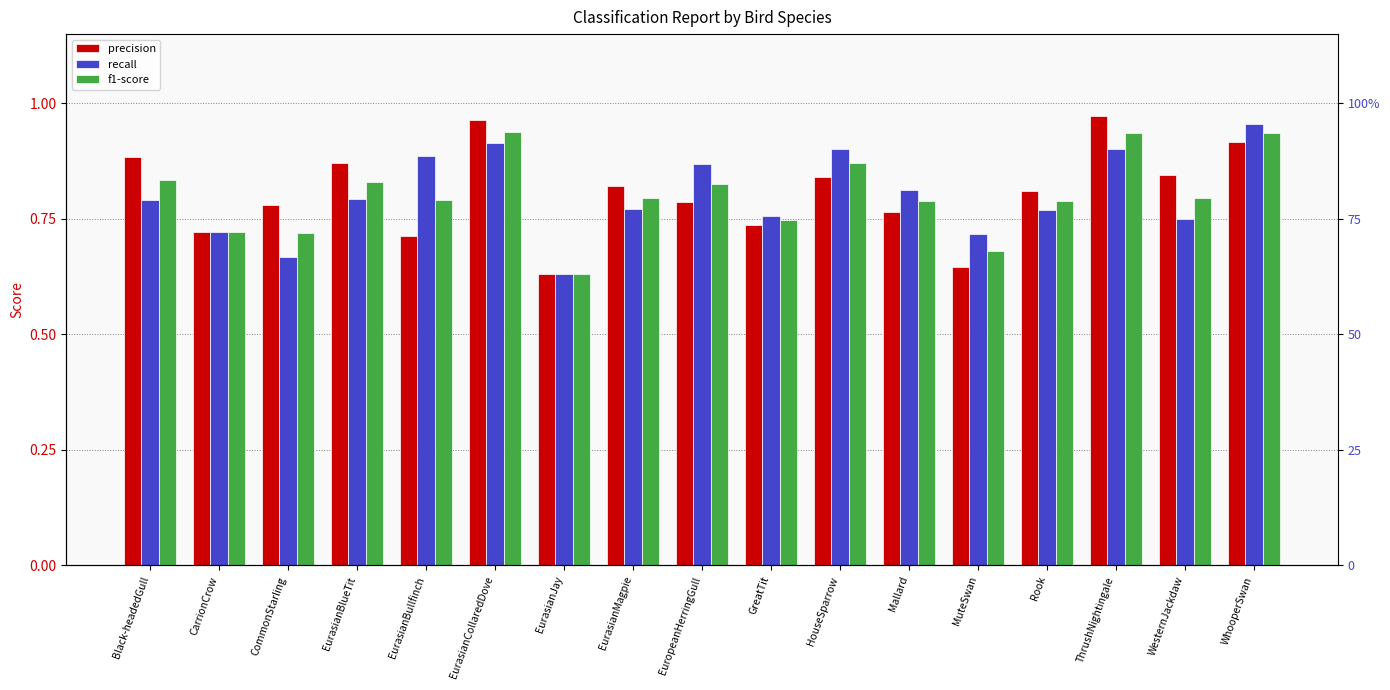

At which label does precision reach its minimum?

EurasianJay